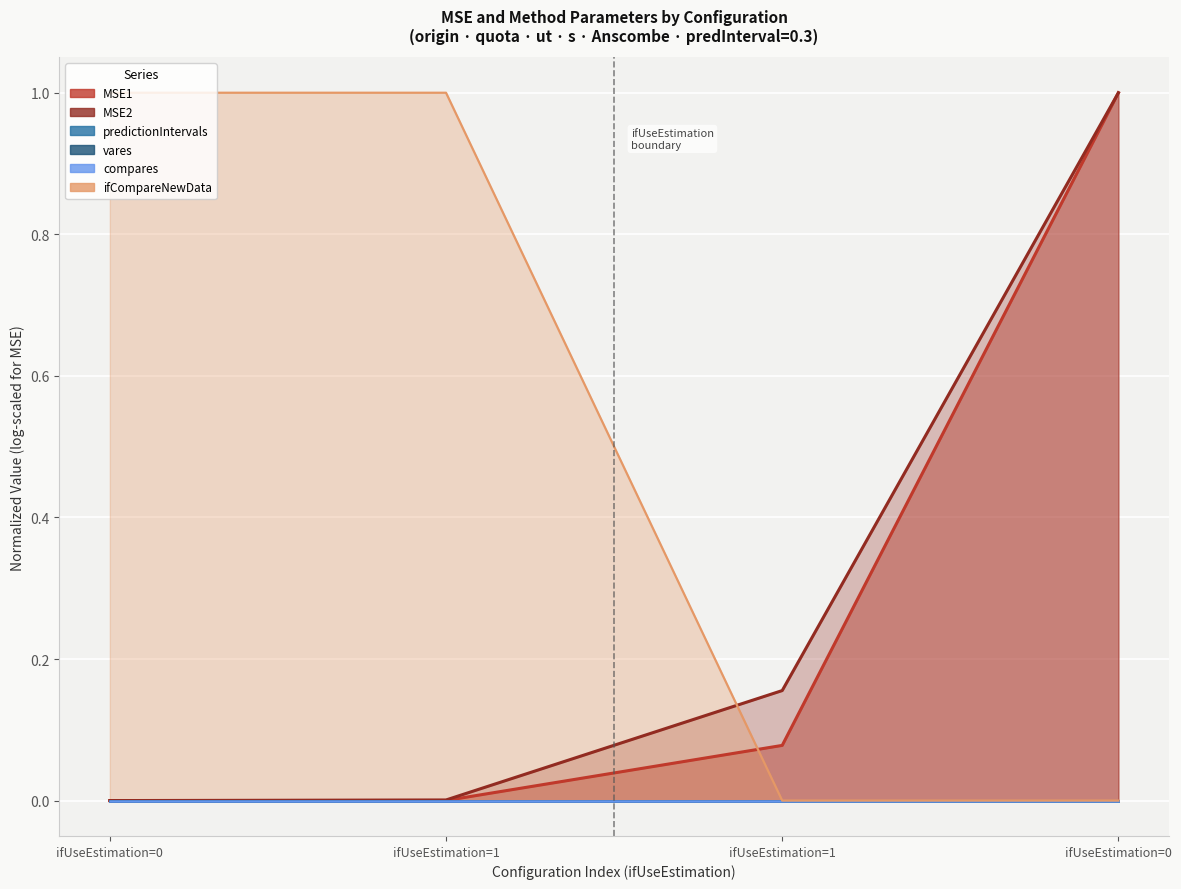

The ifCompareNewData series shows -0.6 at ifUseEstimation=0. True or false?

False